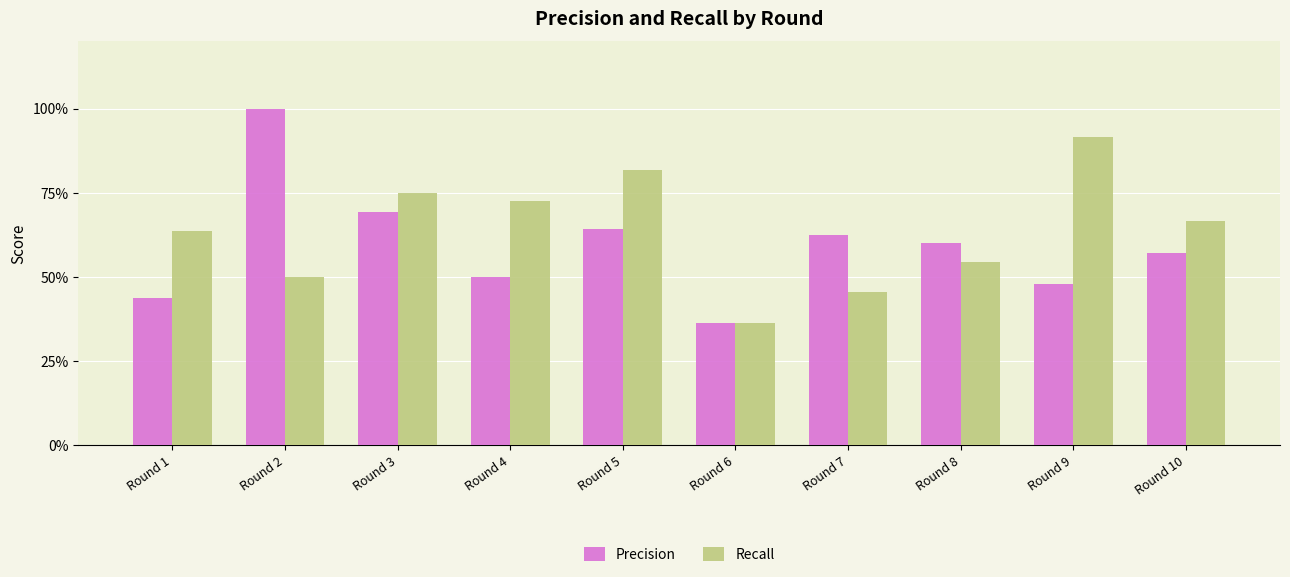

What are all the series names shown in the legend?

Precision, Recall